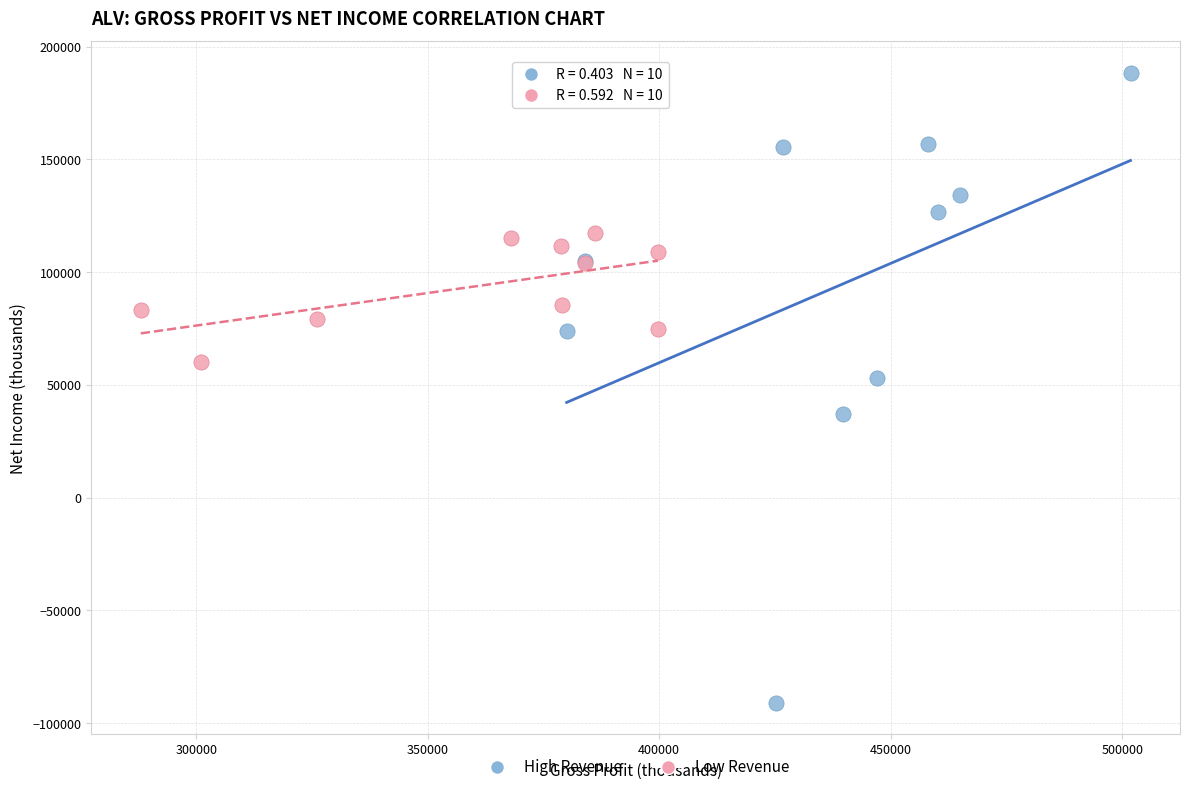

Which series reaches the minimum Y coordinate?

High Revenue